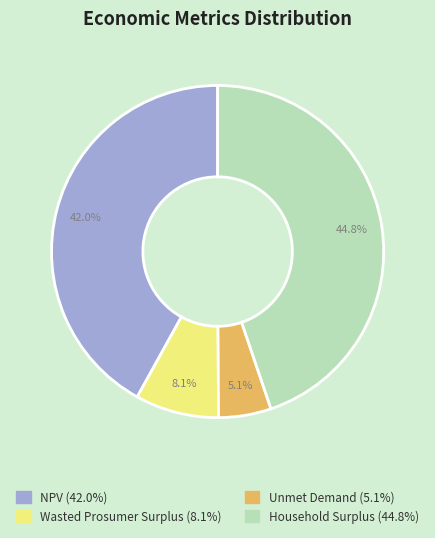

Does Unmet Demand account for over 50% of the chart?

No